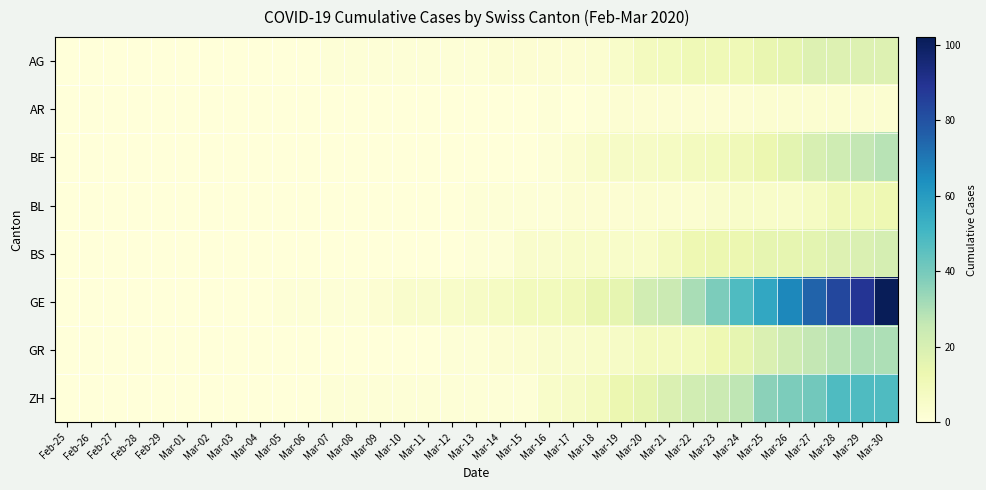

Between Mar-25 and Mar-14, which is larger?

Mar-25